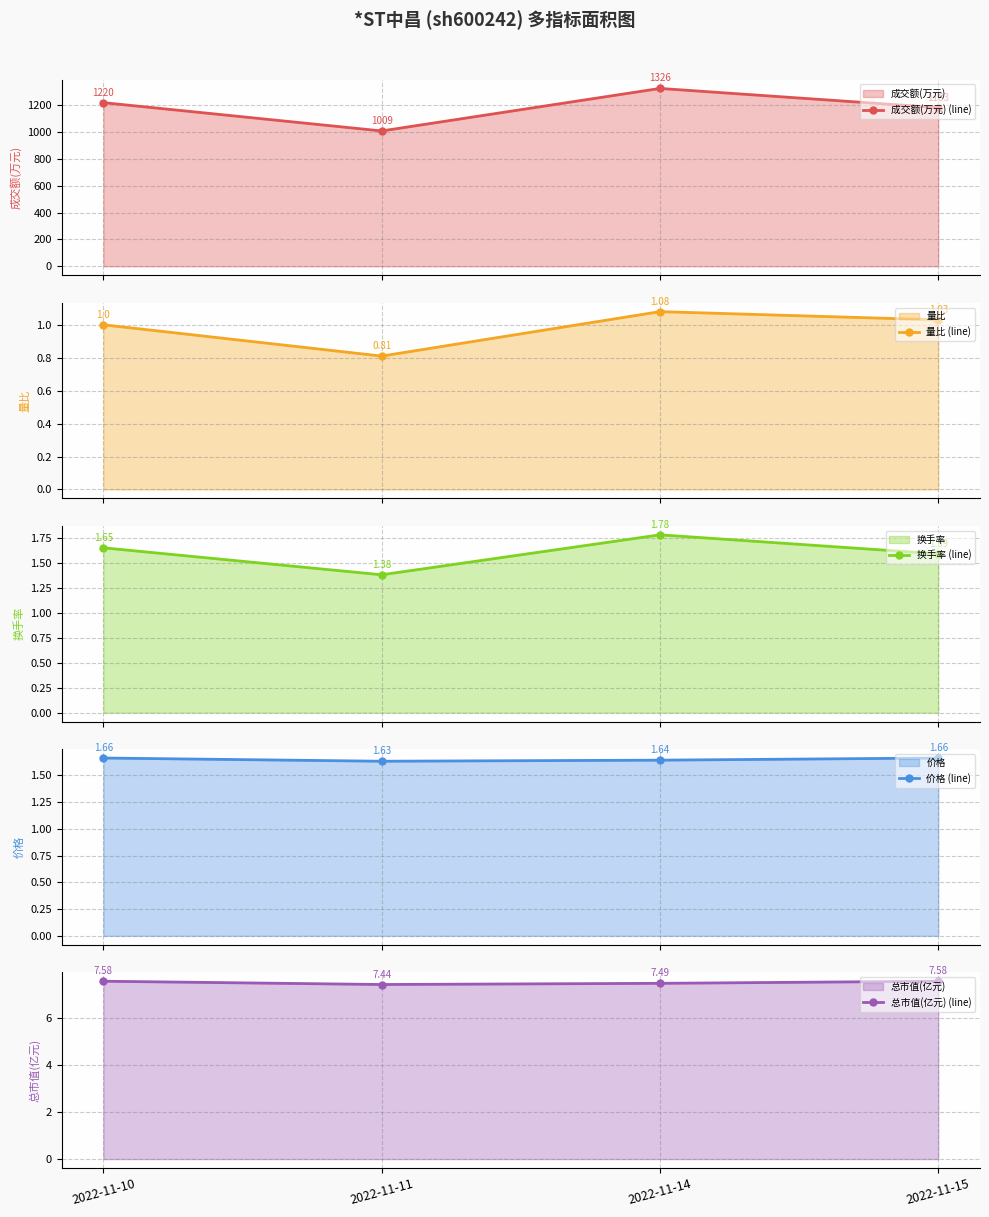

What is the value of the 成交额(万元) (line) point at the 1st from the left?

1220